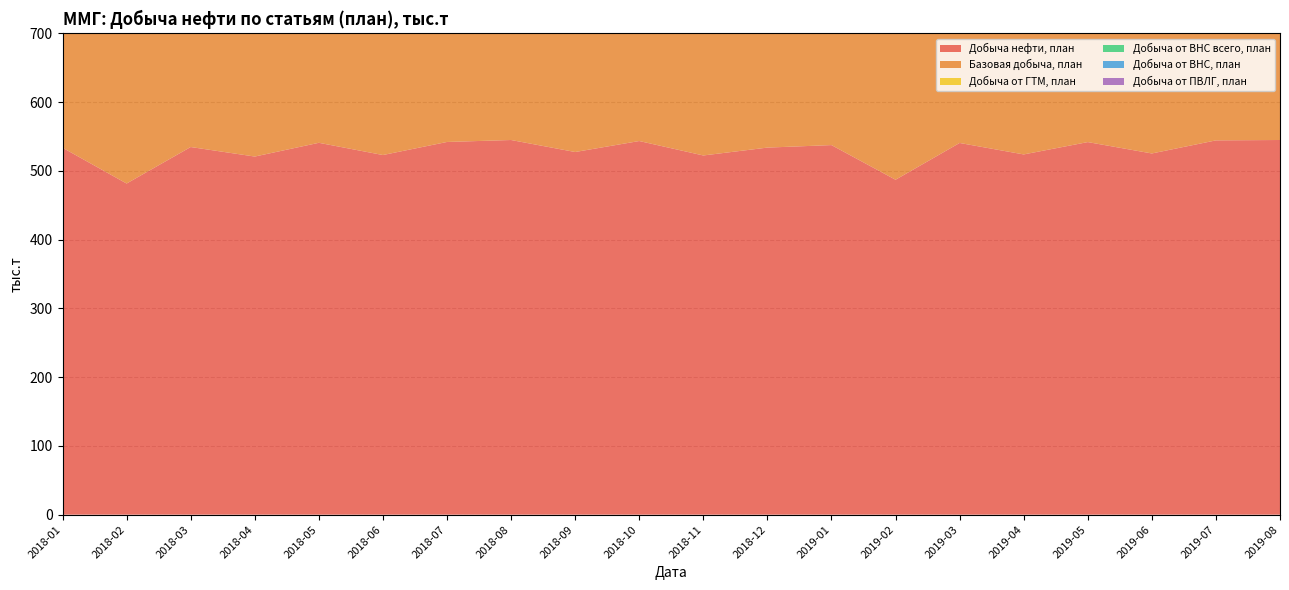

Reading left to right, what are all the values shown in this chart?

Добыча нефти, план: 533.8	481.7	534.8	521.0	541.0	523.2	542.2	545.0	527.6	543.6	522.6	534.0	537.7	487.3	540.7	524.1	542.0	525.5	544.5	545.1
Базовая добыча, план: 531.3	474.0	515.2	488.0	492.8	460.9	469.5	466.3	446.5	457.9	439.1	449.2	535.4	478.3	520.8	491.0	496.0	469.9	476.8	468.1
Добыча от ГТМ, план: 2.2	4.8	10.0	15.4	21.4	30.7	35.5	37.7	37.7	38.9	37.3	37.4	2.2	7.1	13.0	19.3	24.6	28.5	32.6	35.4
Добыча от ВНС всего, план: 0.4	2.9	9.6	17.6	26.8	31.6	37.2	40.9	42.8	46.2	45.6	46.8	0.0	1.8	7.0	13.7	21.4	27.0	34.3	40.0
Добыча от ВНС, план: 0.4	2.0	5.5	9.9	14.6	23.7	25.6	26.2	25.9	26.9	25.5	25.6	0.0	0.6	1.6	4.6	7.8	9.9	13.2	16.3
Добыча от ПВЛГ, план: 0.1	0.4	0.8	1.1	1.4	0.9	1.1	1.3	1.3	1.4	1.3	1.3	0.1	0.3	0.5	0.7	0.9	1.0	1.2	1.4